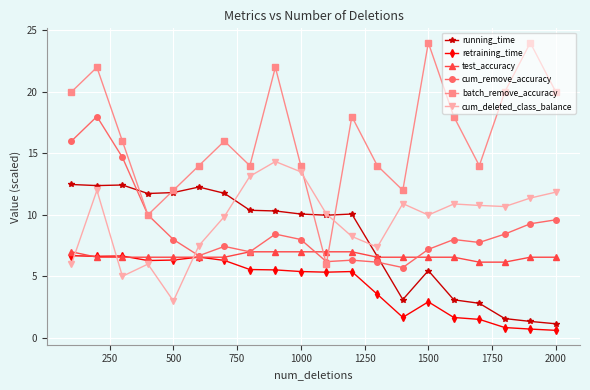

In batch_remove_accuracy, how many points are lower than both neighbors (excluding endpoints)?

5